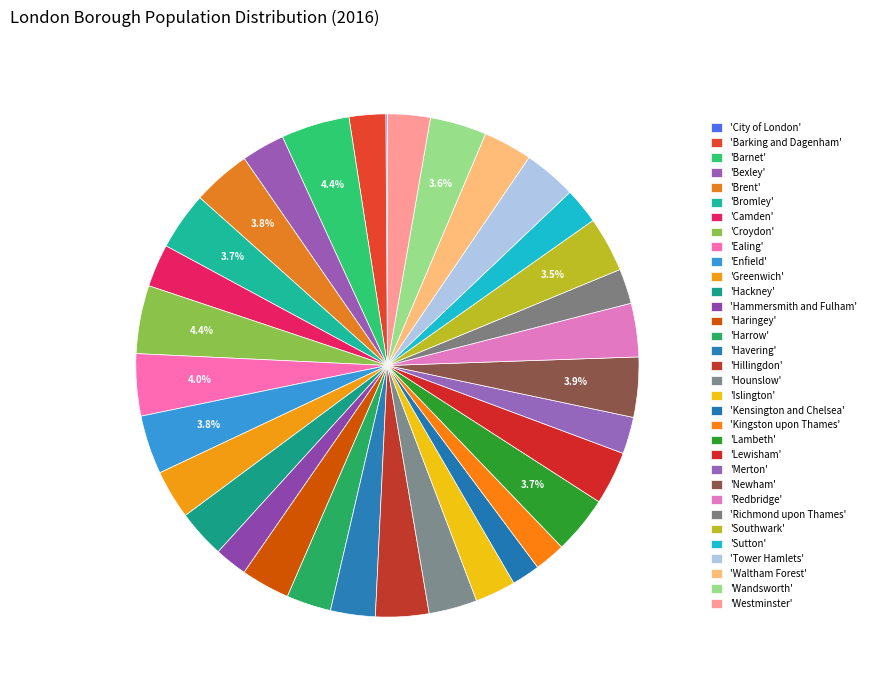

To the nearest percent, what is the average slice percentage?

3%